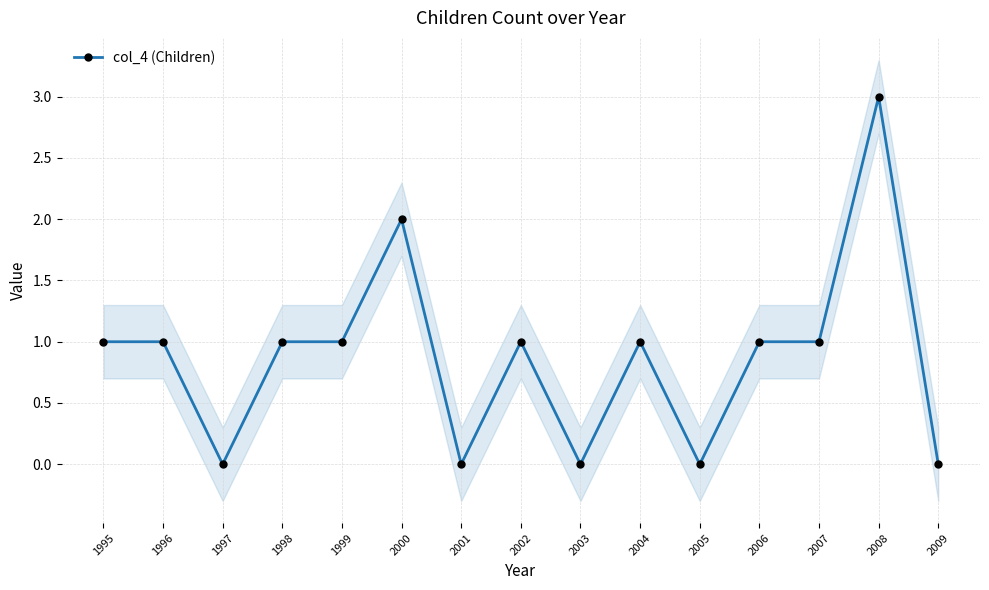

How many values are above zero?

10